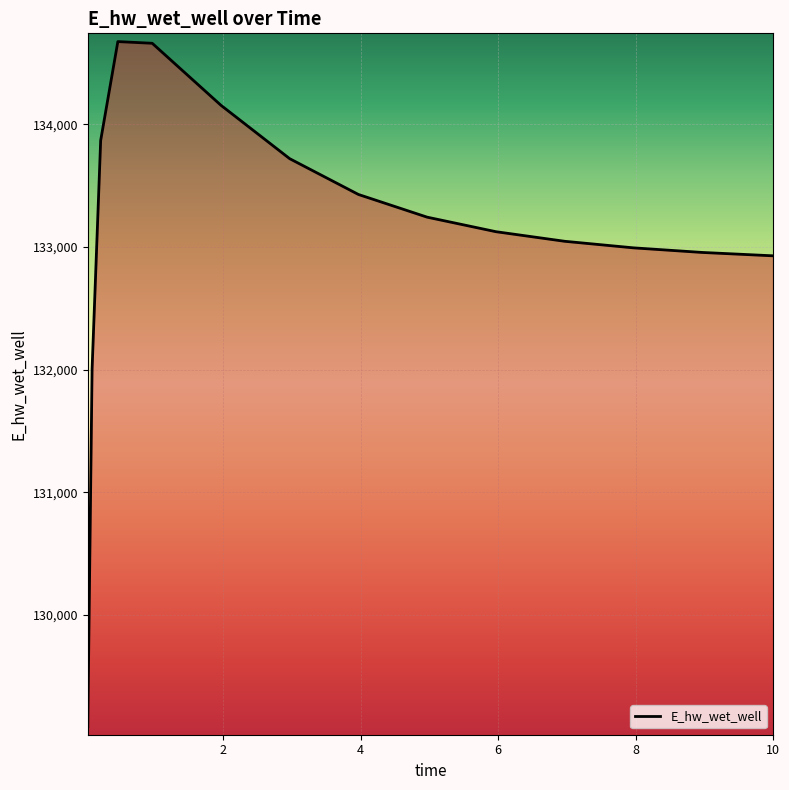

What is the greatest value displayed?

134675.5